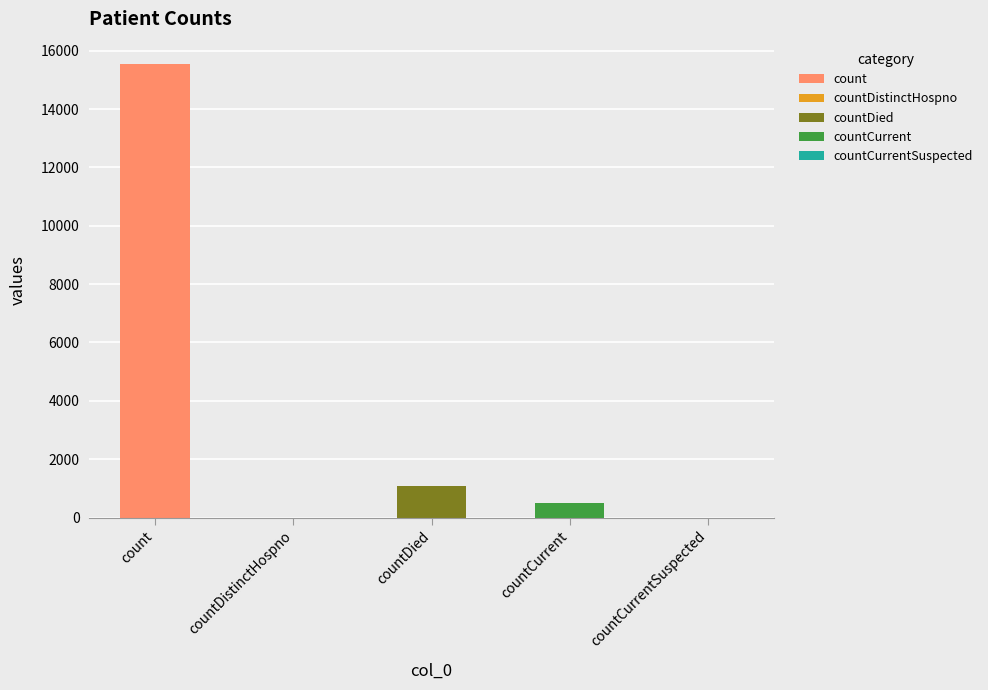

At which category does the chart reach its minimum across all series?

countDistinctHospno